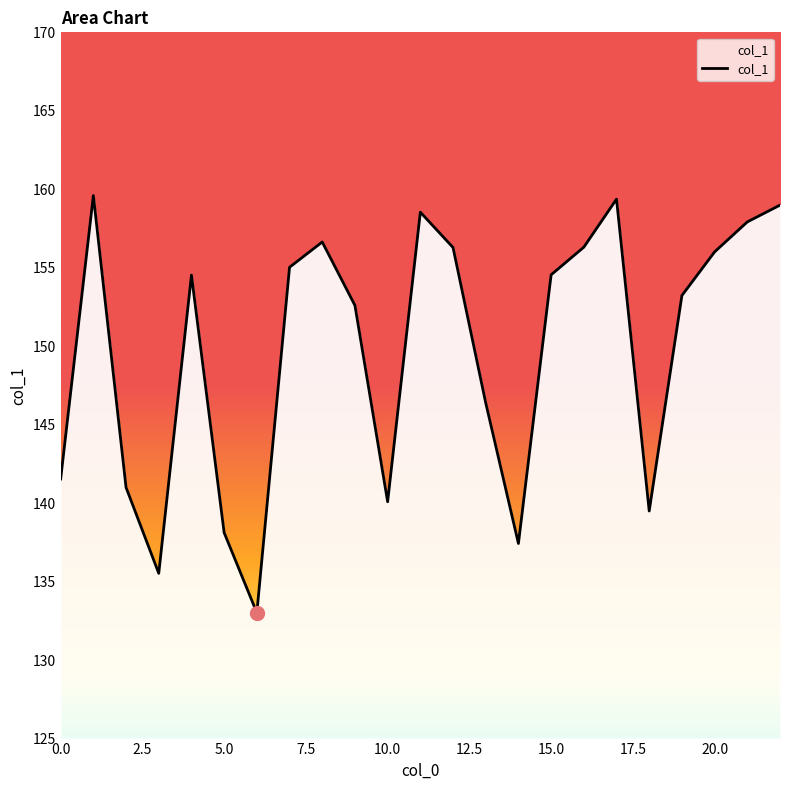

What is the maximum value shown in the chart?

159.6